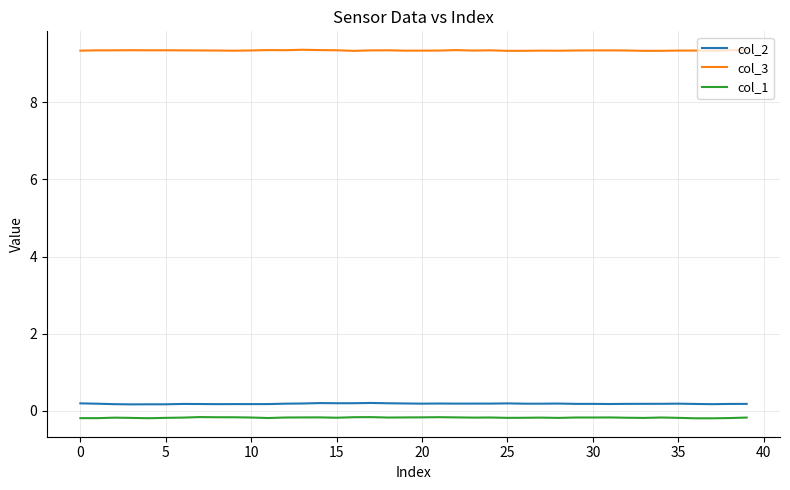

True or false: col_3 and col_2 intersect in this chart.

False